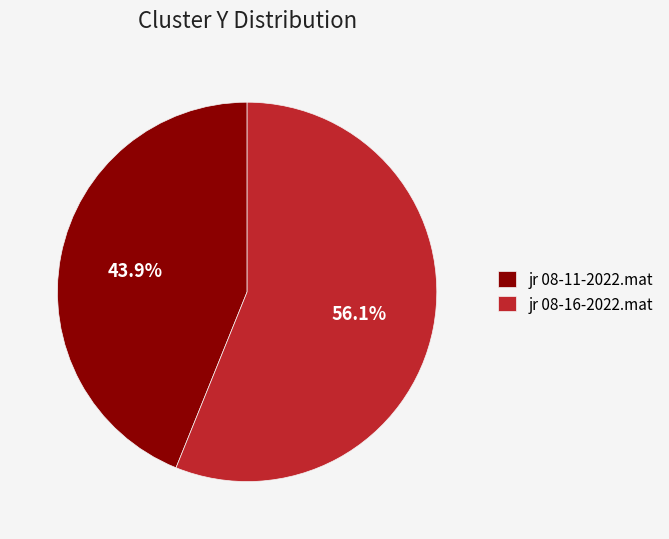

What percentage is the jr 08-16-2022.mat slice, to the nearest percent?

56%